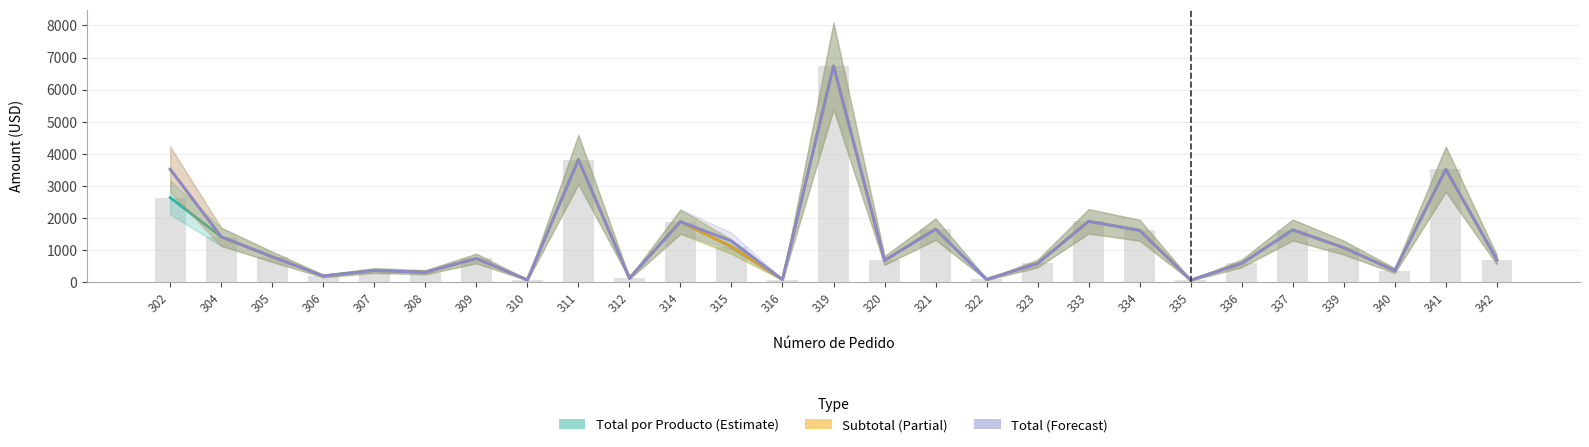

How many values in the Total por Producto series exceed 744?

13